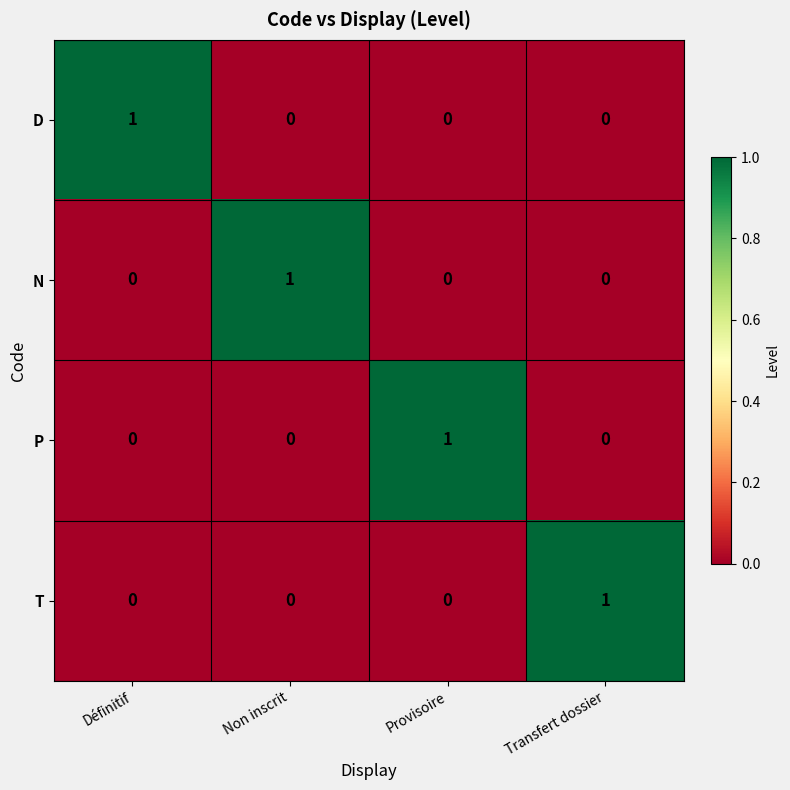

At how many categories does at least one series exceed 0?

4